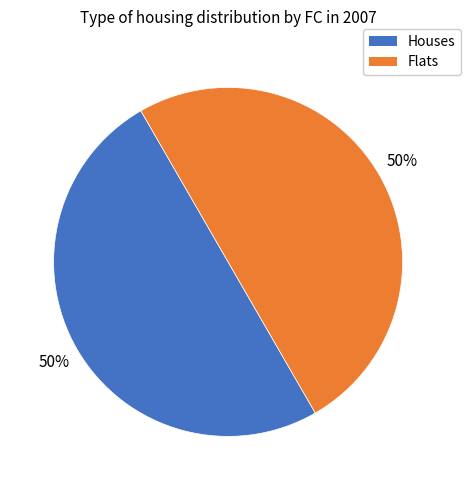

To the nearest percent, what is the average slice percentage?

50%